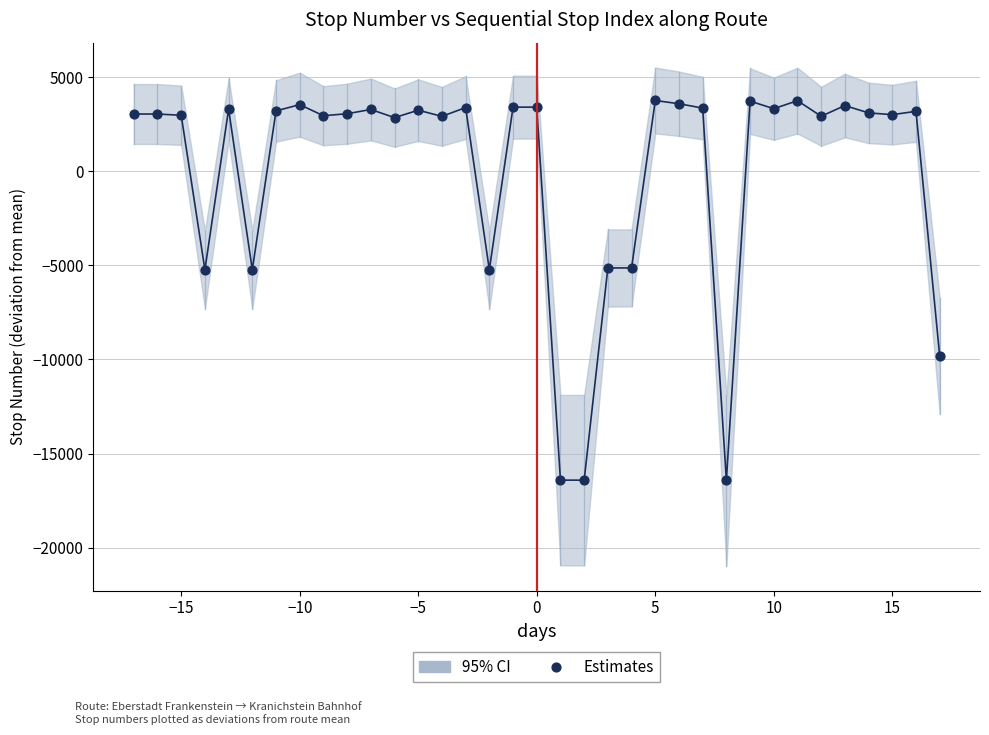

What is the range of Y values (max minus min)?

20198.0